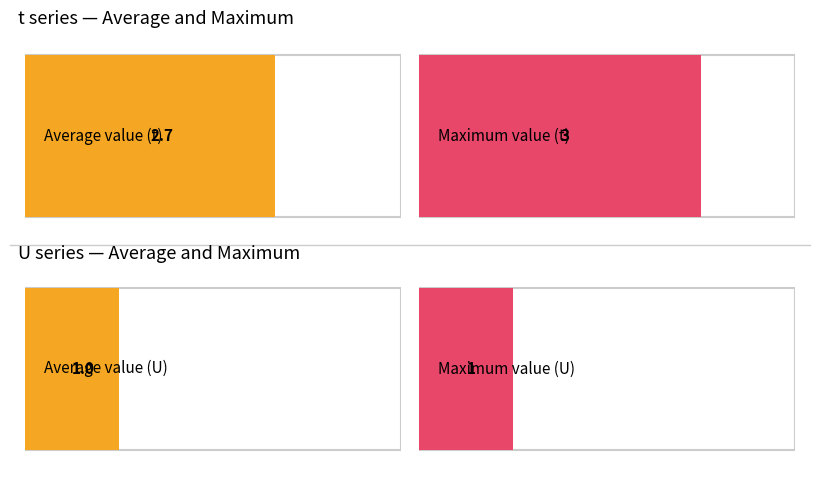

True or false: t has a value of 1 at 6.

False